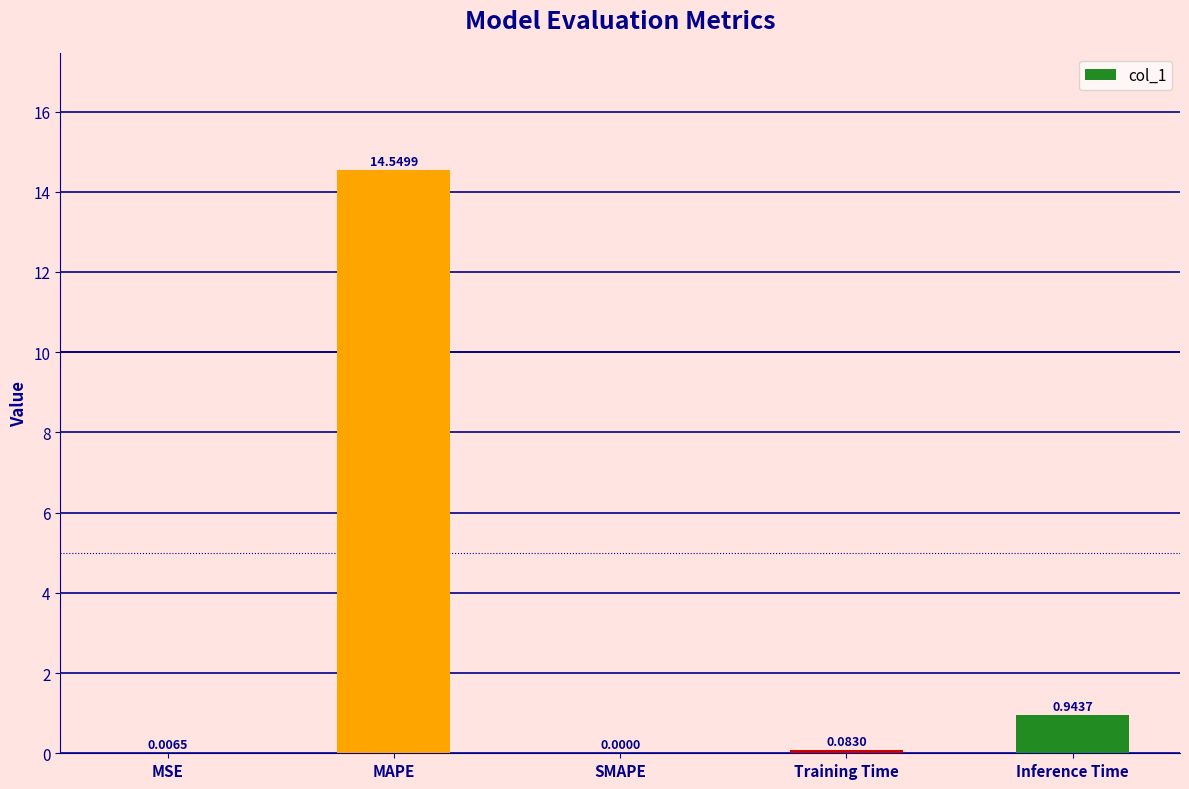

What is the average value?

3.1